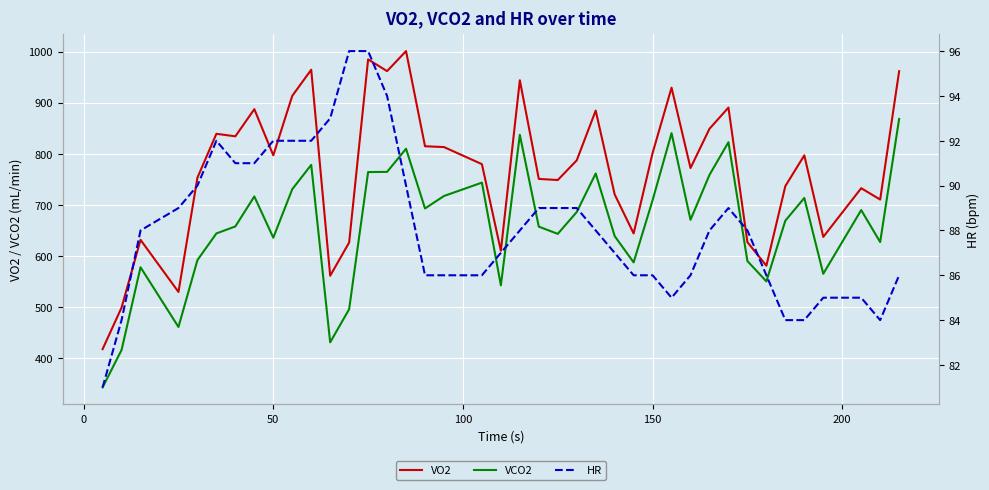

True or false: VCO2 and VO2 intersect in this chart.

False